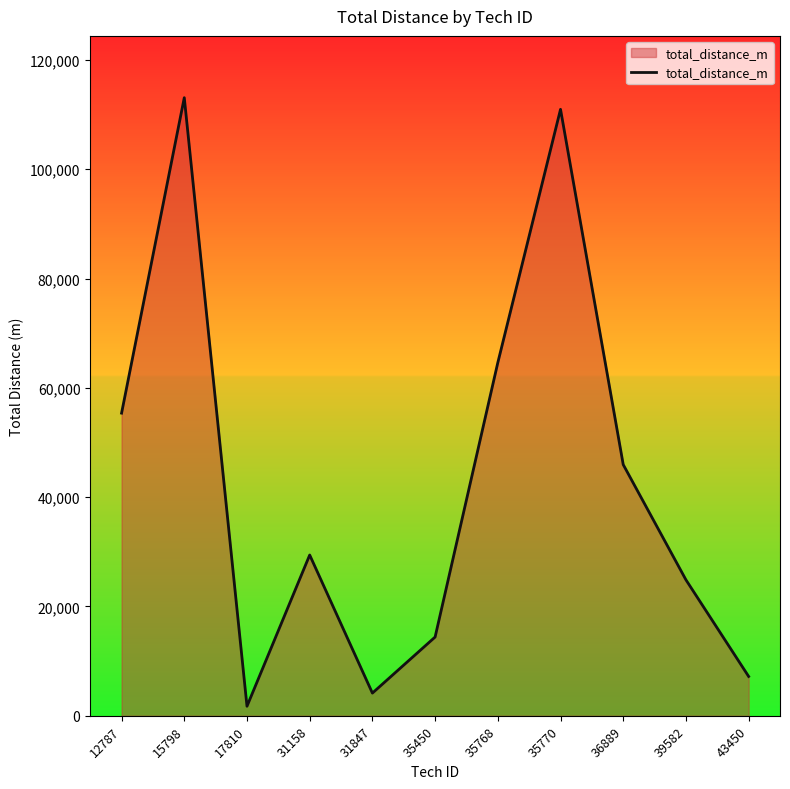

Reading left to right, what are all the values shown in this chart?

55371	113082	1744	29416	4152	14409	64615	110956	45952	24870	7196